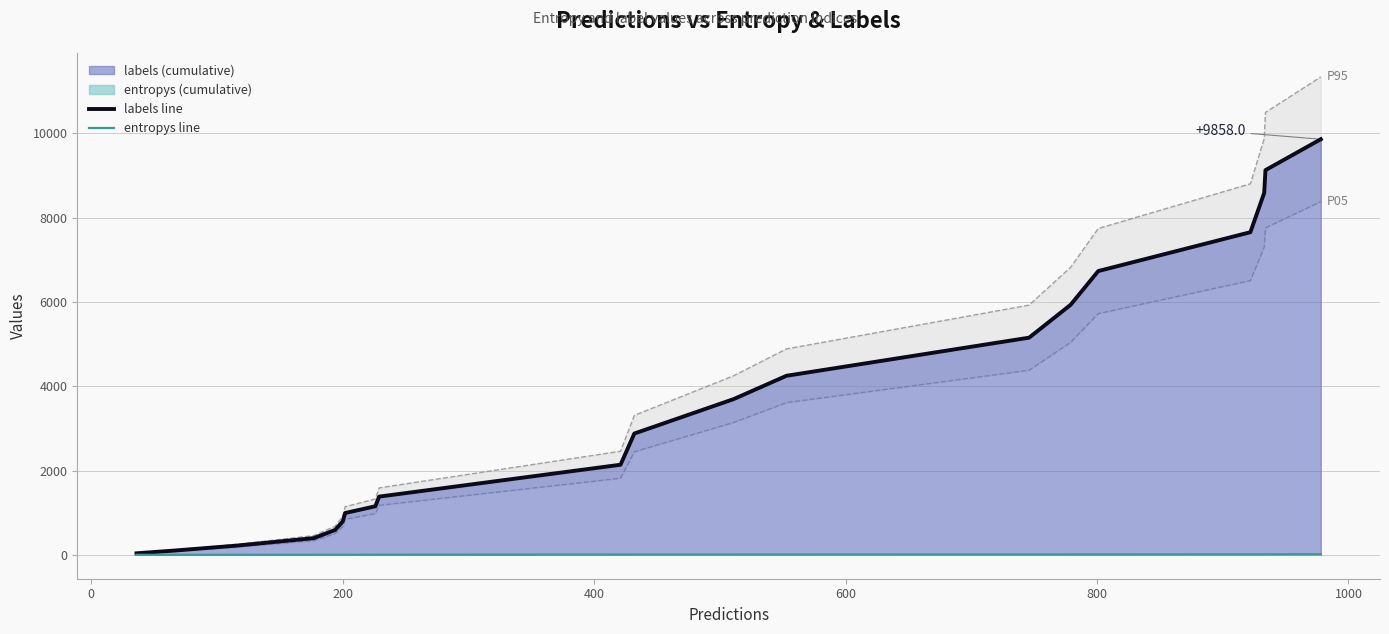

What is the maximum value for labels line?

9858.0